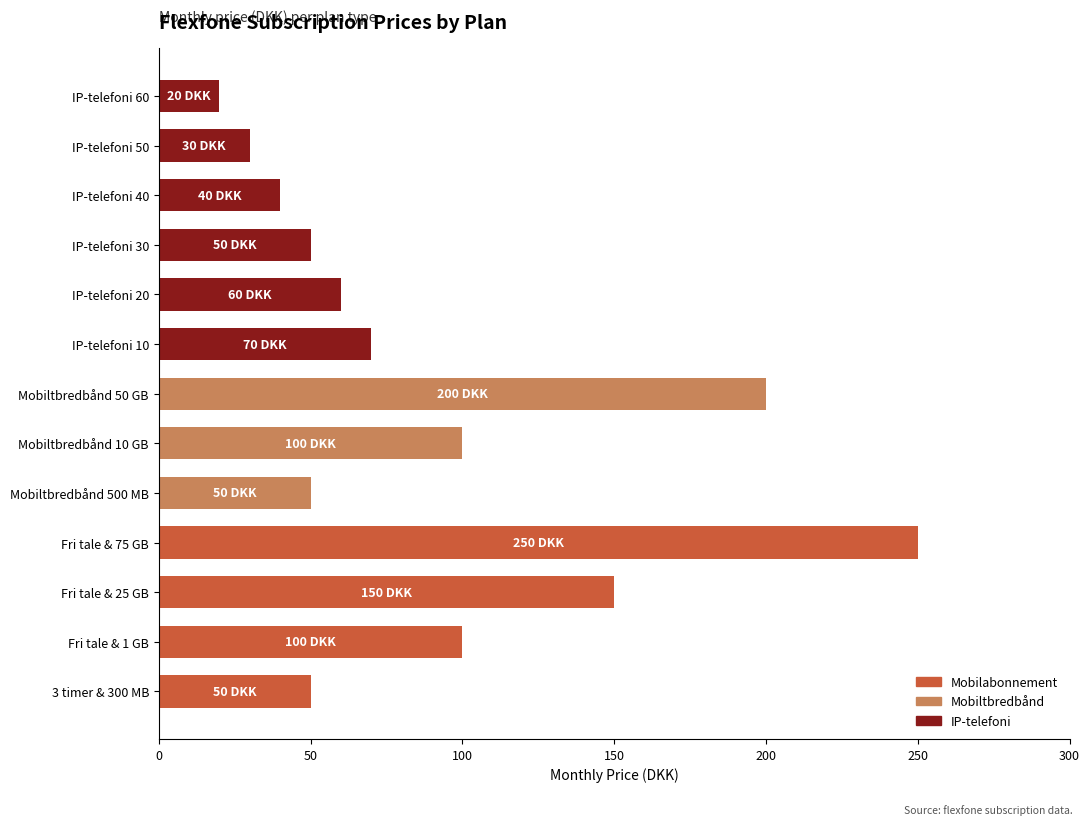

At which label is the value closest to 135?

Fri tale & 25 GB